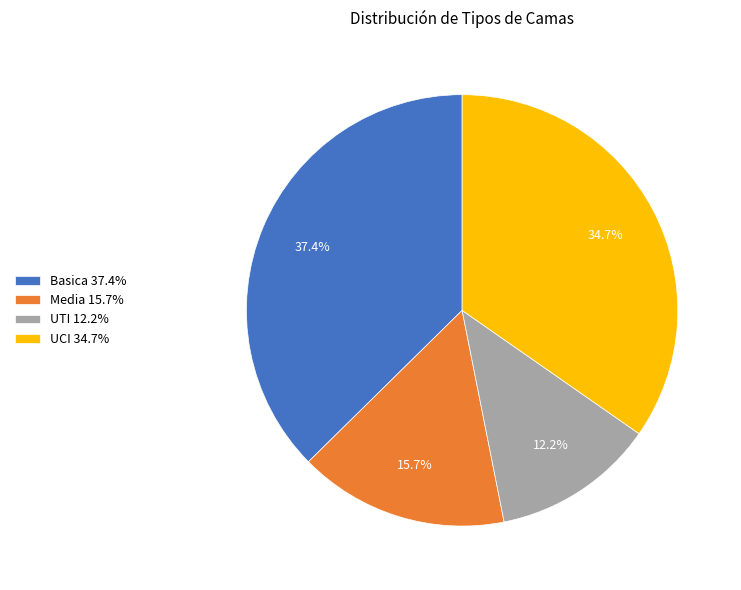

To the nearest percent, what portion does UTI represent?

12%